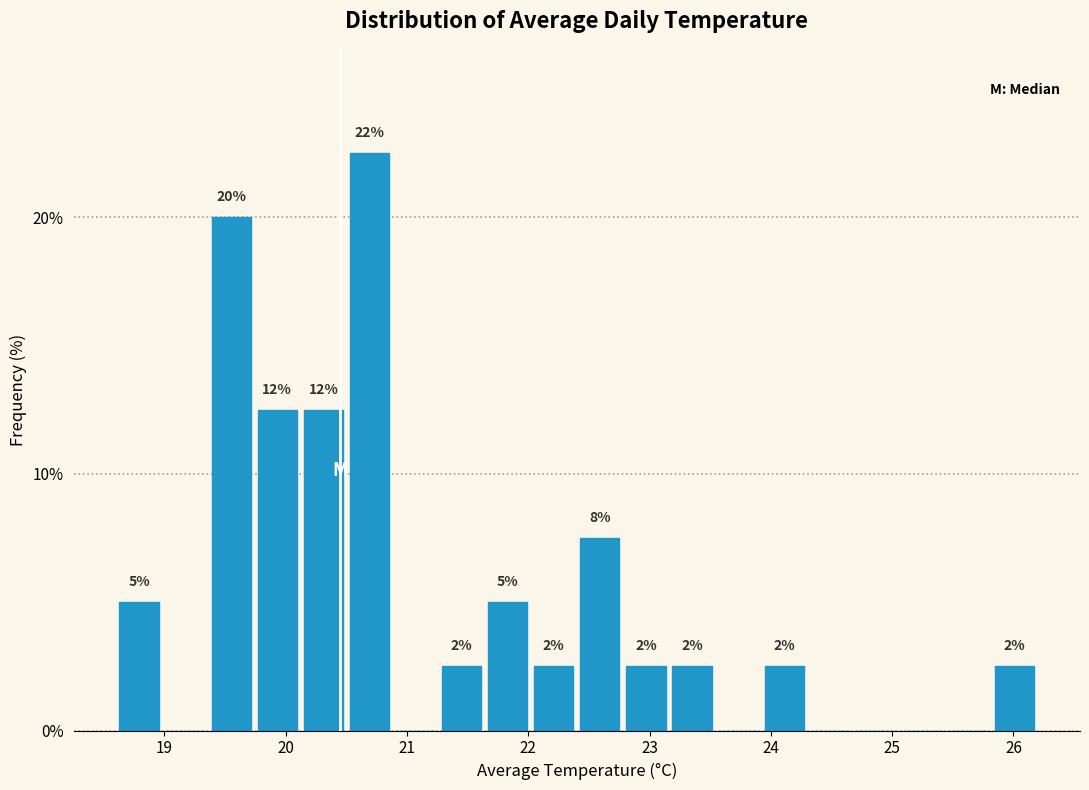

Around what value on the x-axis is the tallest bar? Give the approximate position of its centre, as read against the axis.

20.7